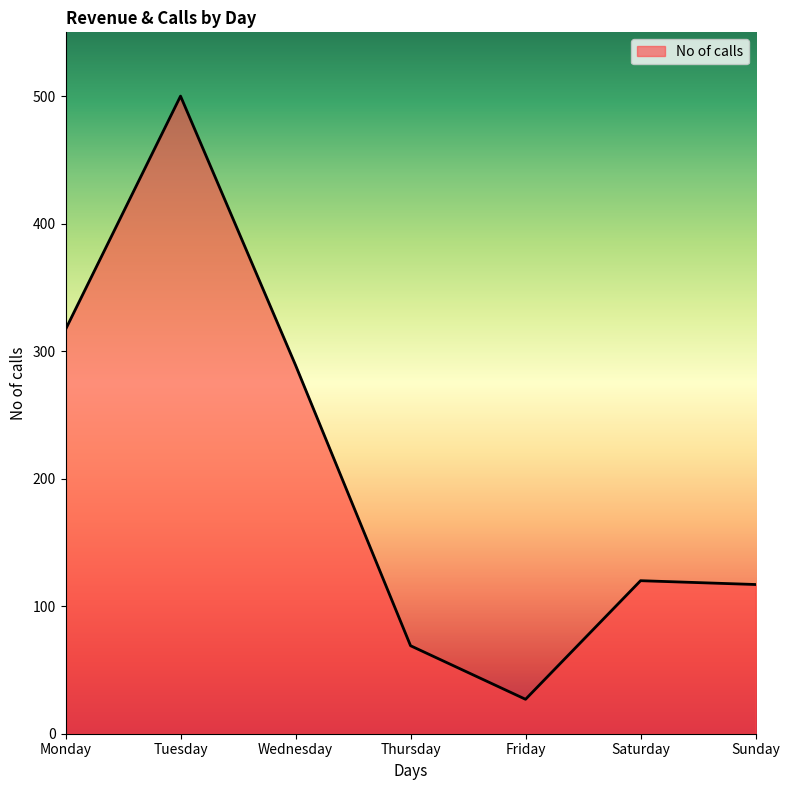

What value does the data have at Wednesday, to the nearest 5?

290